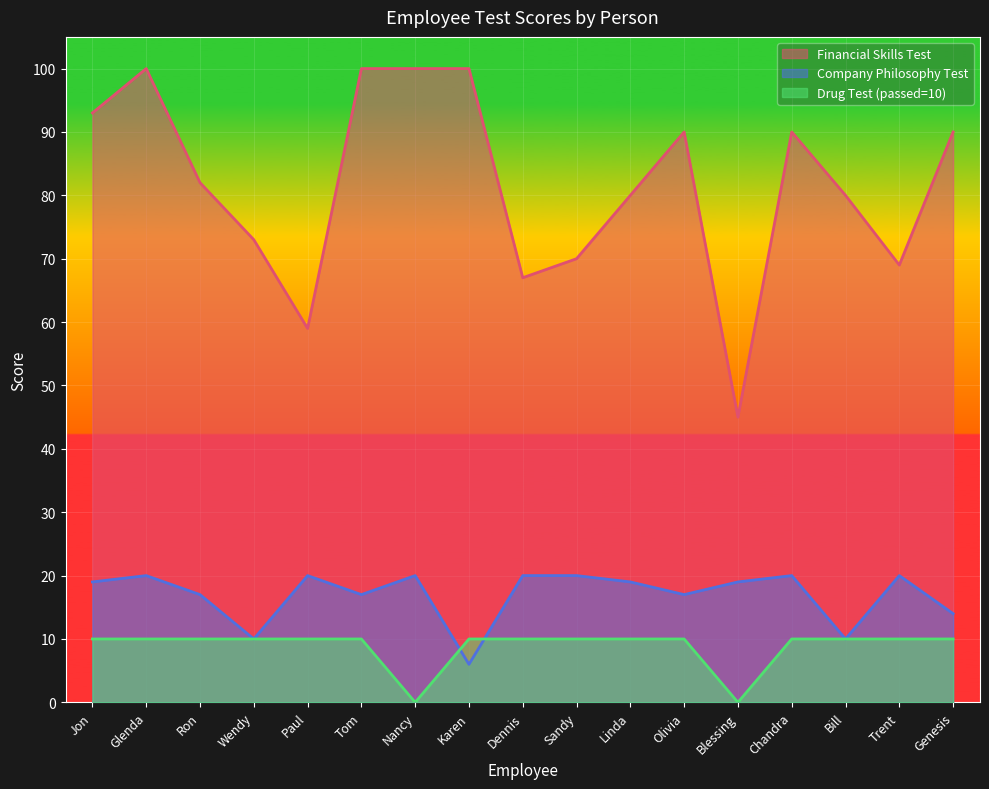

What are all the series names shown in the legend?

Financial Skills Test, Company Philosophy Test, Drug Test (passed=10)